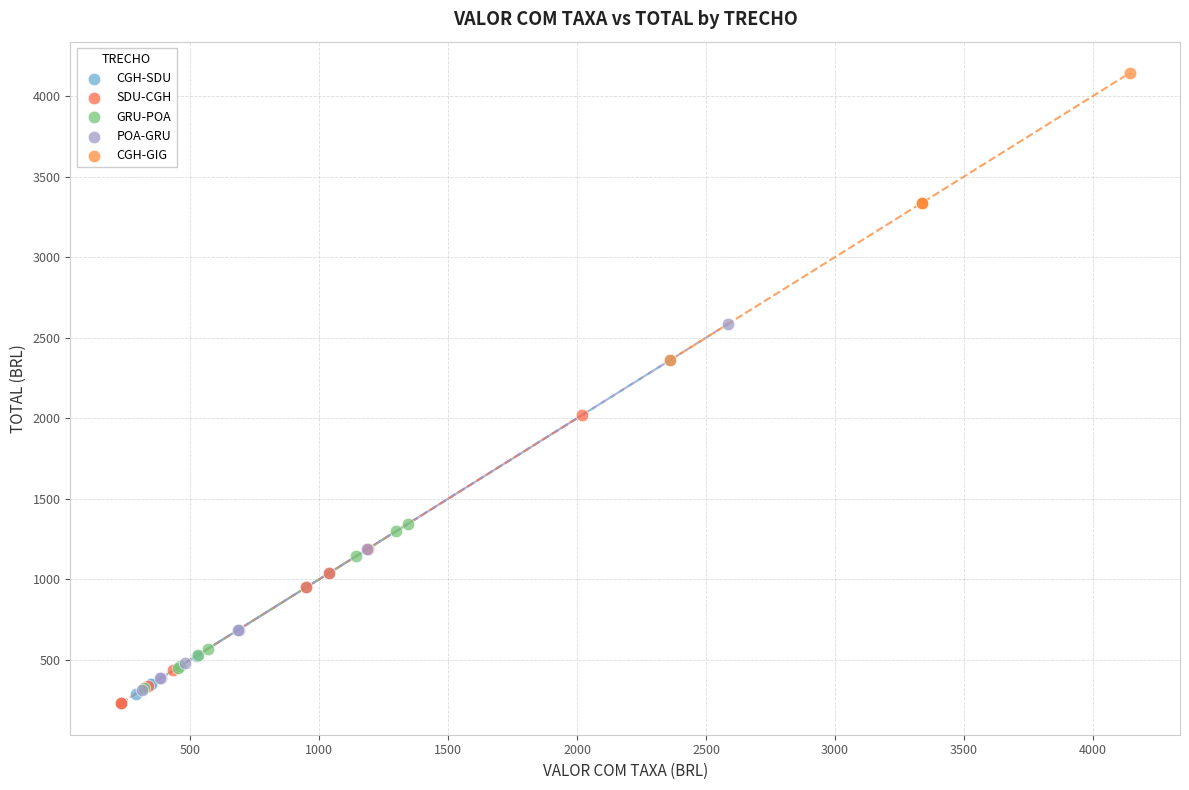

Which series reaches the maximum Y coordinate?

CGH-GIG